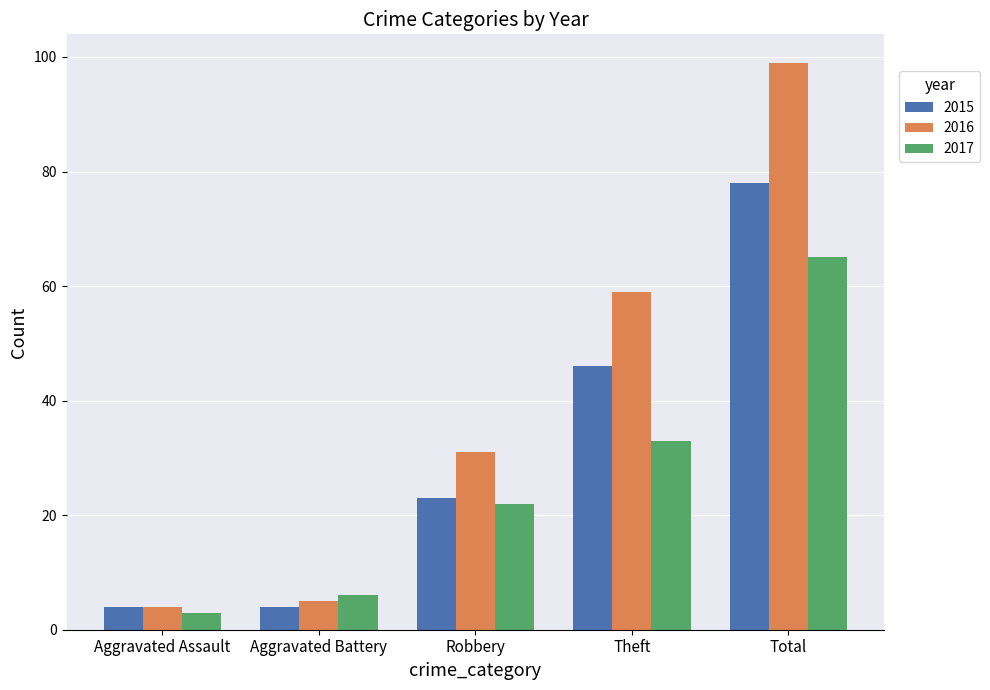

What are all the series names shown in the legend?

2015, 2016, 2017